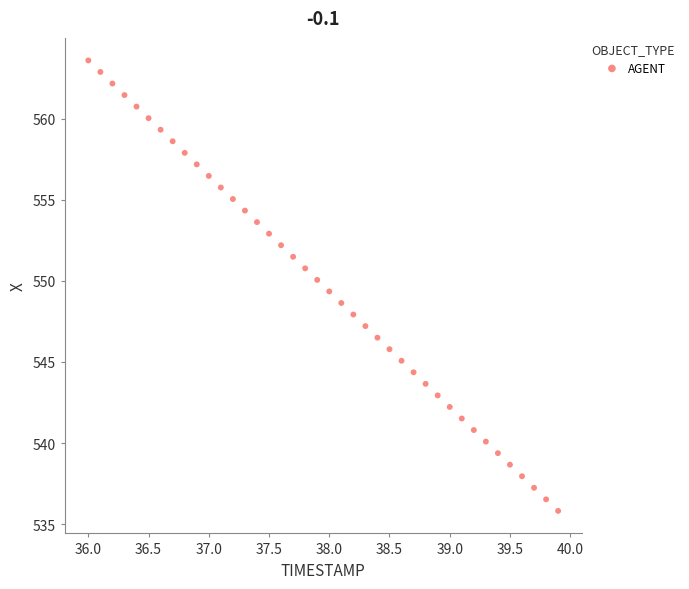

What is the range of Y values (max minus min)?

27.8